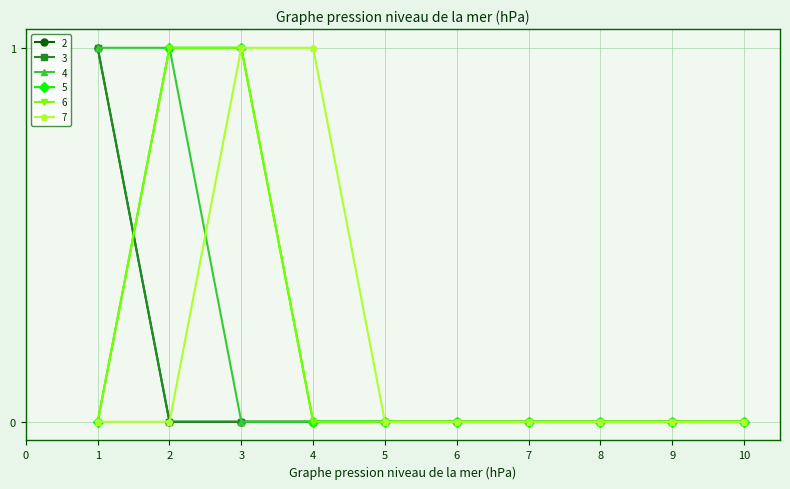

Is this an area chart (filled region under the line)?

No